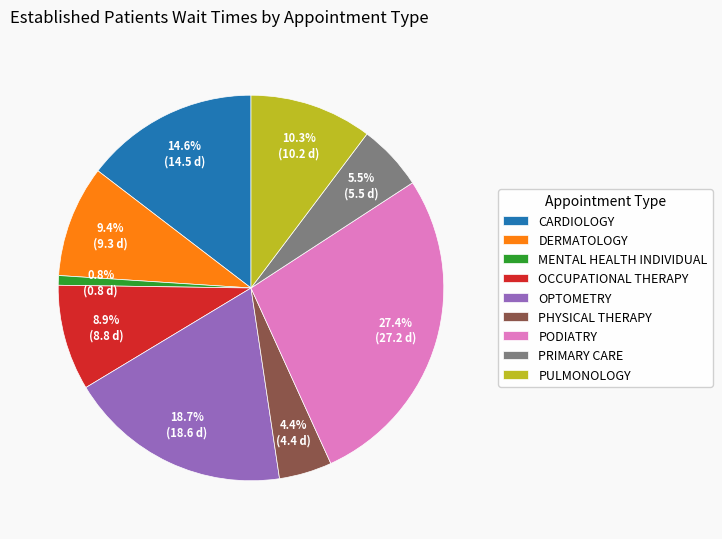

Is the sum of MENTAL HEALTH INDIVIDUAL and PULMONOLOGY greater than half?

No